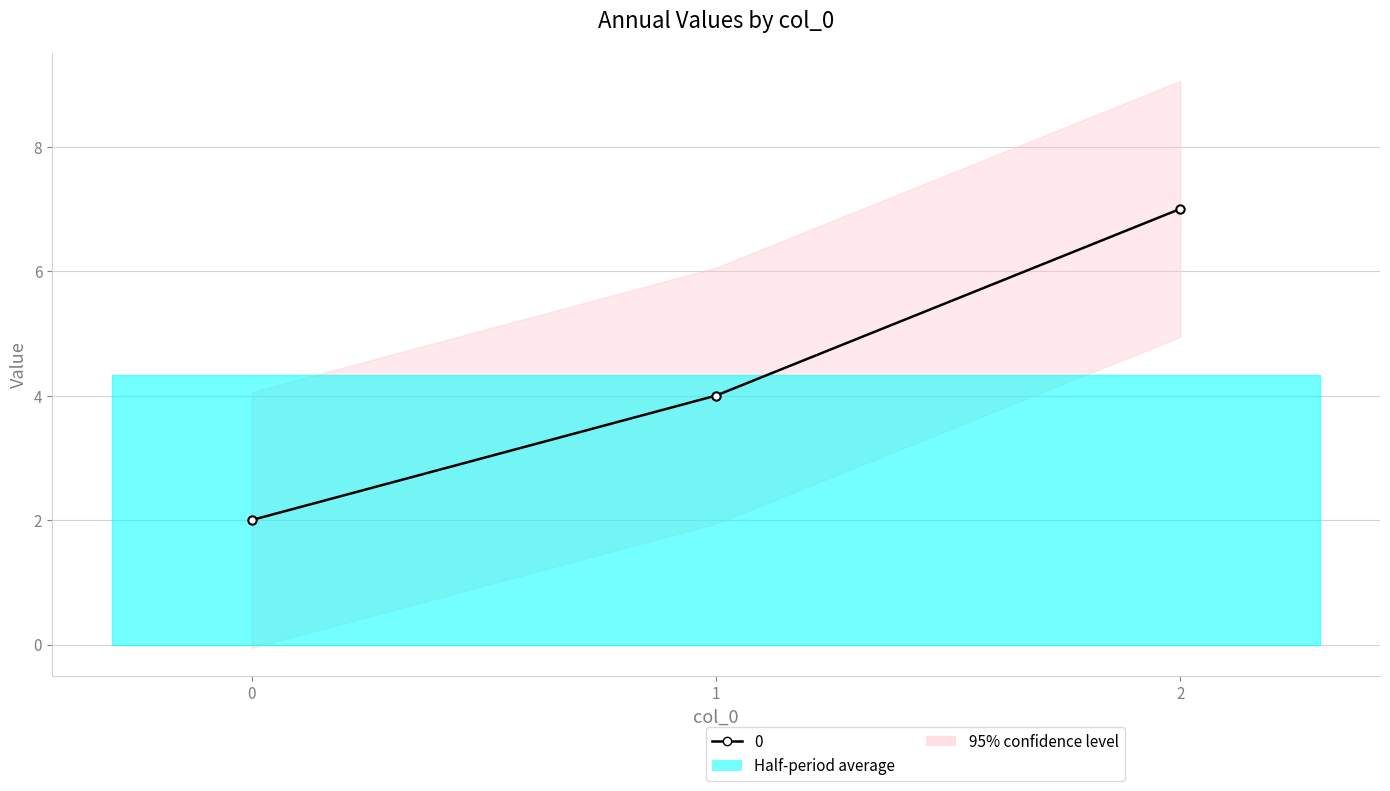

List the labels in order of value, smallest first.

0, 1, 2